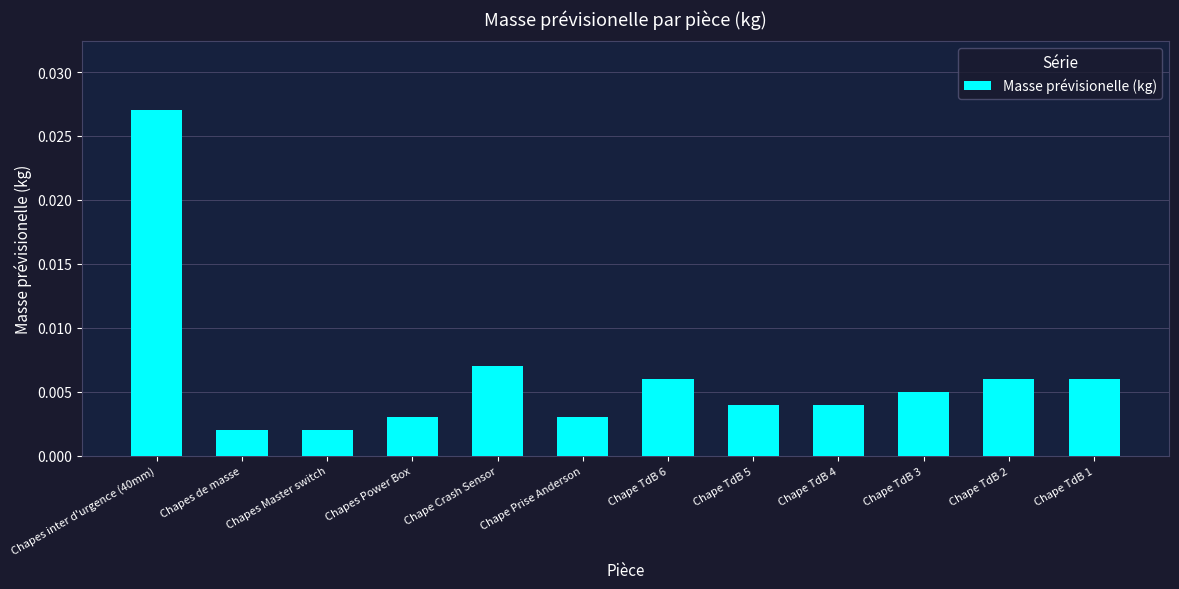

Which has a higher value, Chape TdB 6 or Chape TdB 3?

Chape TdB 6